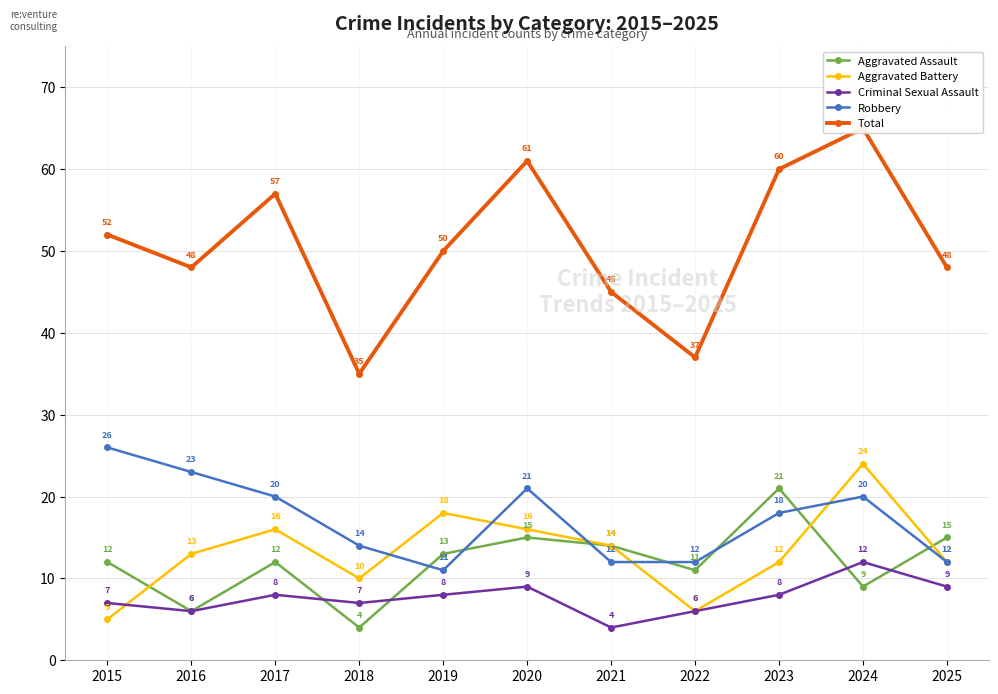

At how many categories does at least one series exceed 64?

1